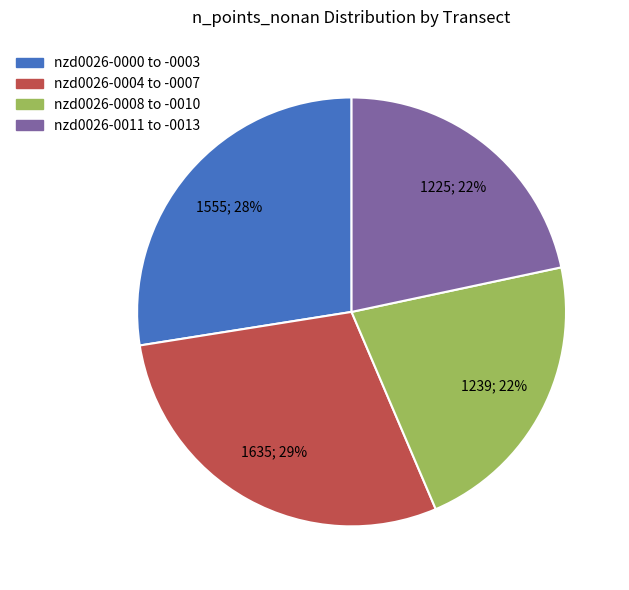

To the nearest percent, what is the difference between the largest and smallest slice percentages?

7%